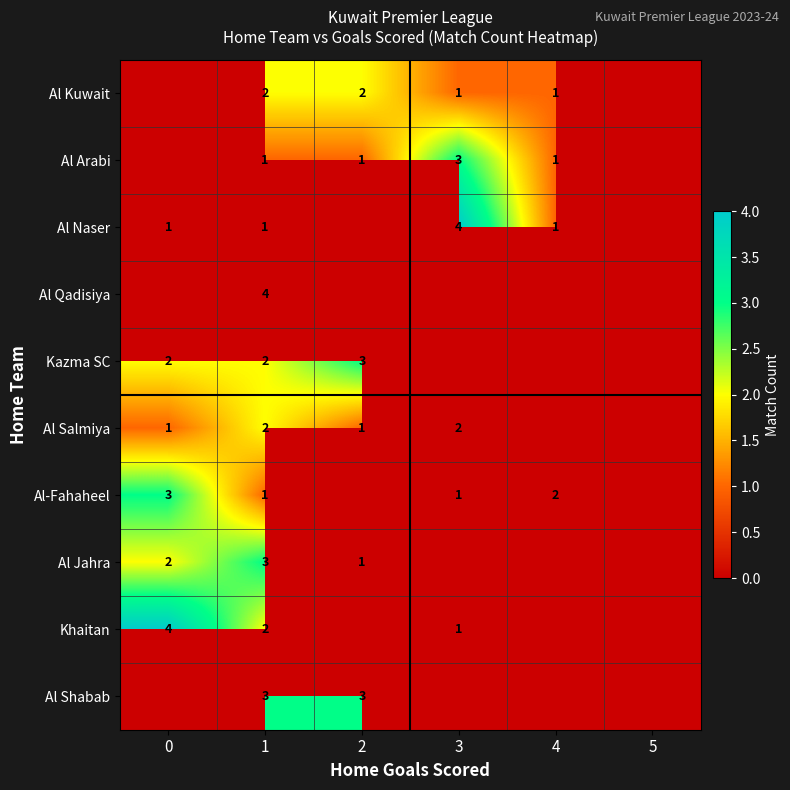

Between 2 and 4, which is larger?

2